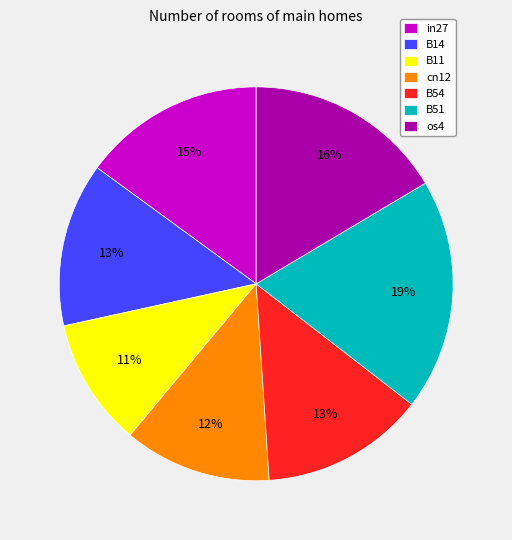

To the nearest percent, what portion does B11 represent?

11%